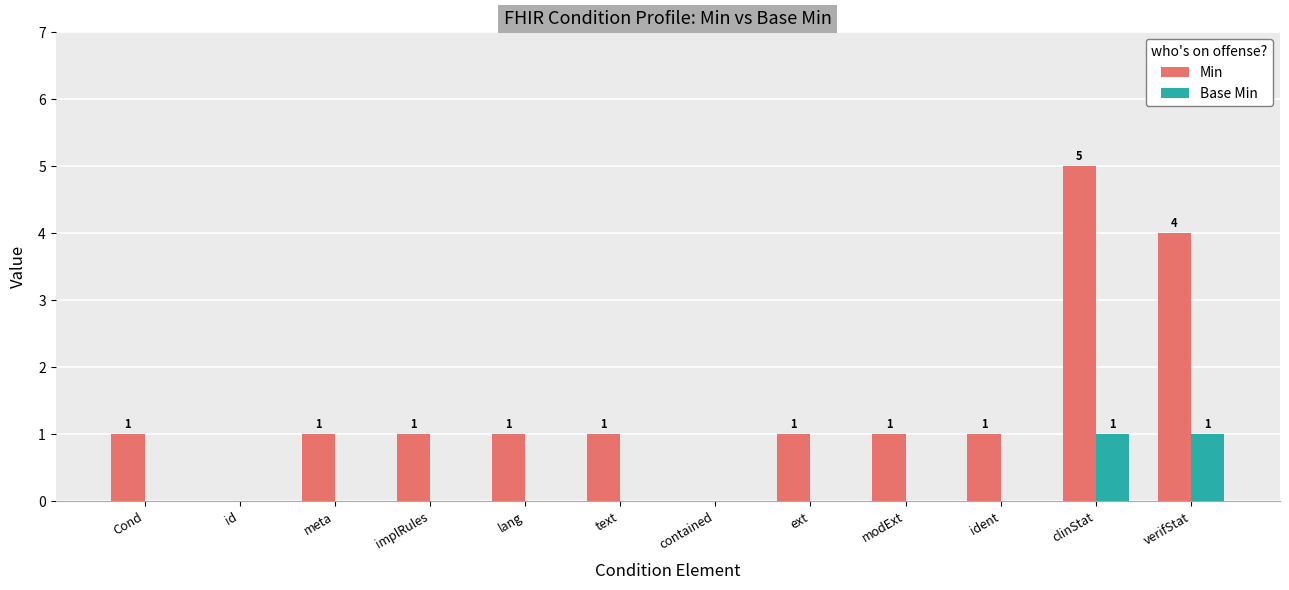

What is the greatest value displayed?

5